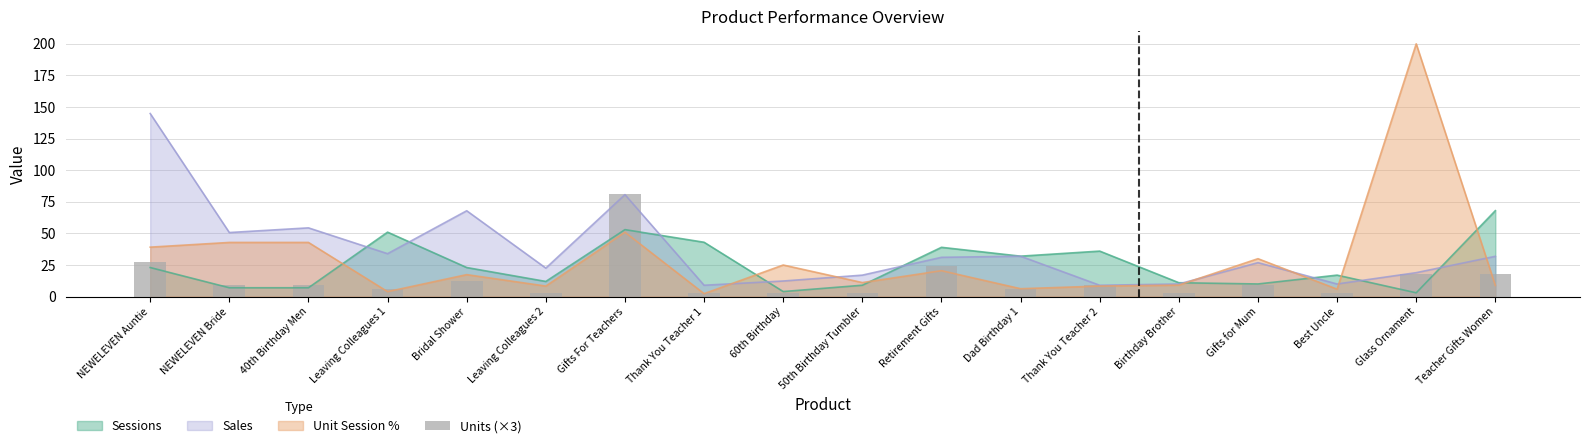

What is the label of the 5th bar from the left?

Bridal Shower